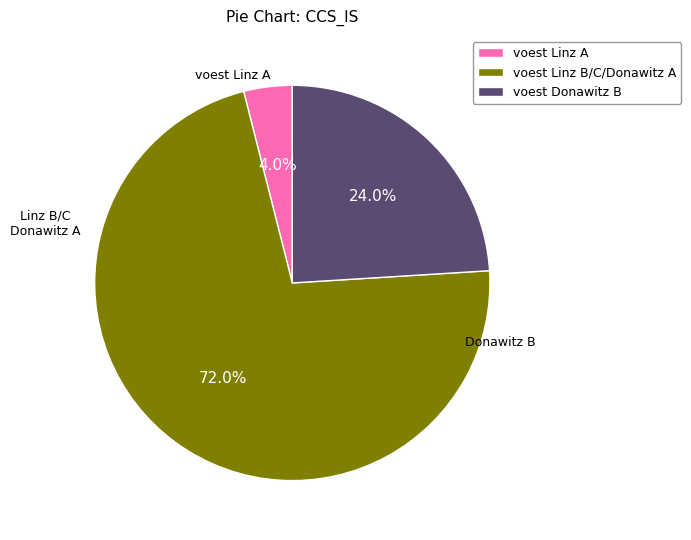

To the nearest percent, what is the difference between the largest and smallest slice percentages?

68%